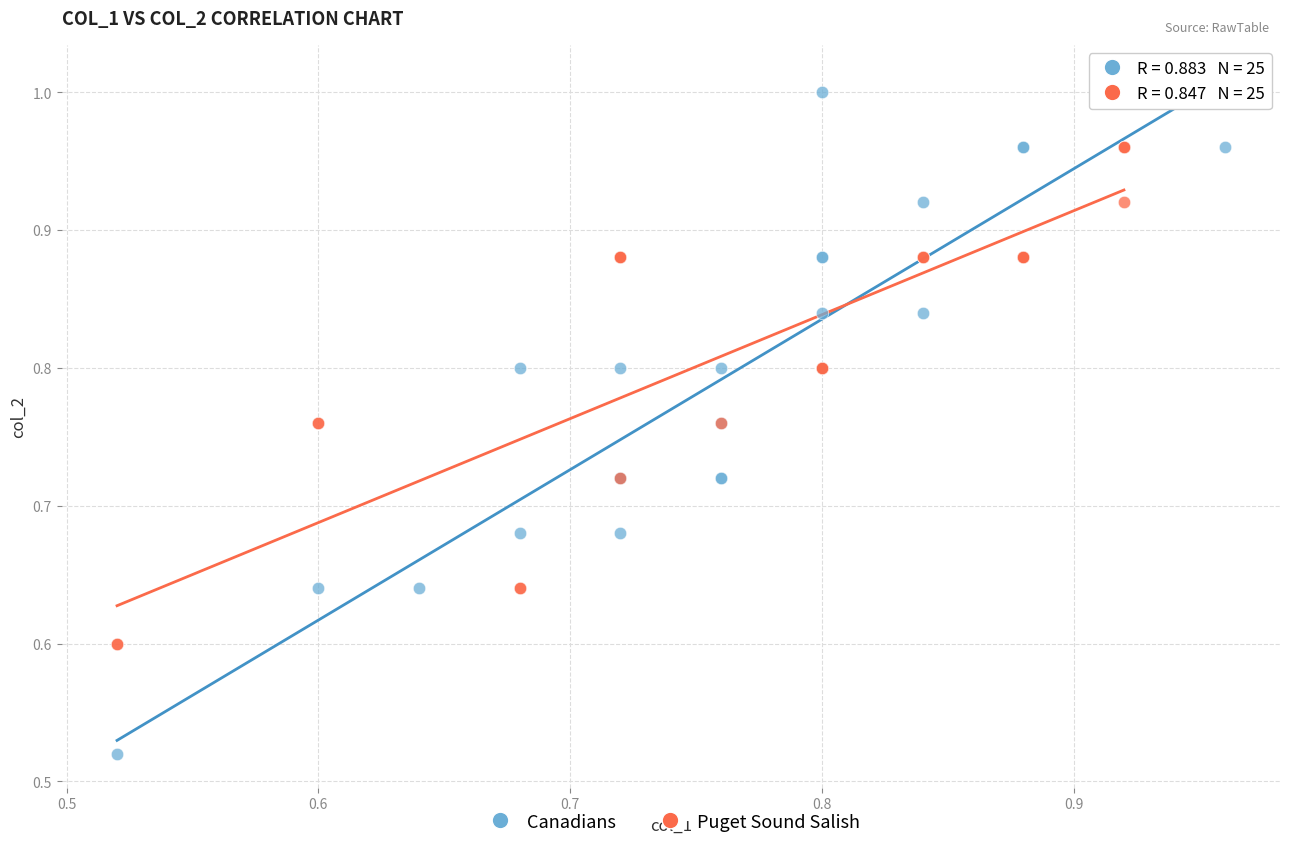

Which series contains the highest Y value?

Canadians